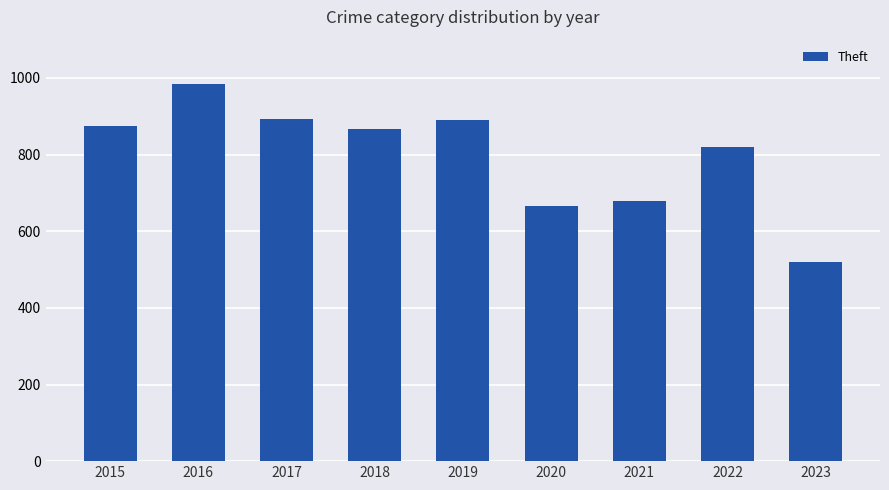

What is the approximate value at 2015, to the nearest 50?

850